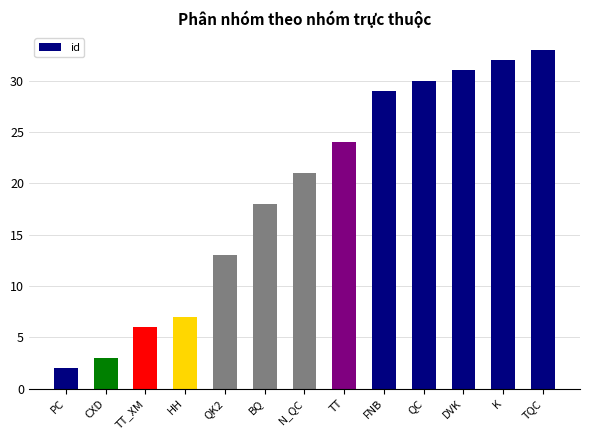

What is the label of the 1st bar from the right?

TQC